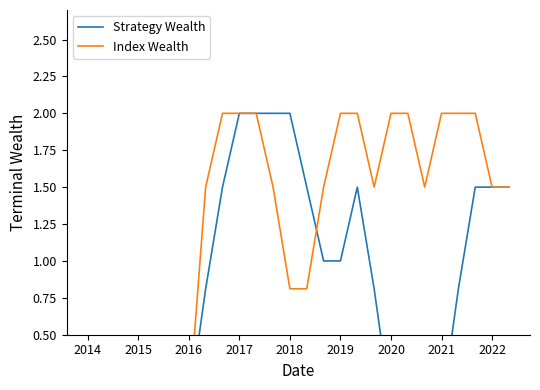

True or false: Index Wealth and Strategy Wealth cross at least once.

True